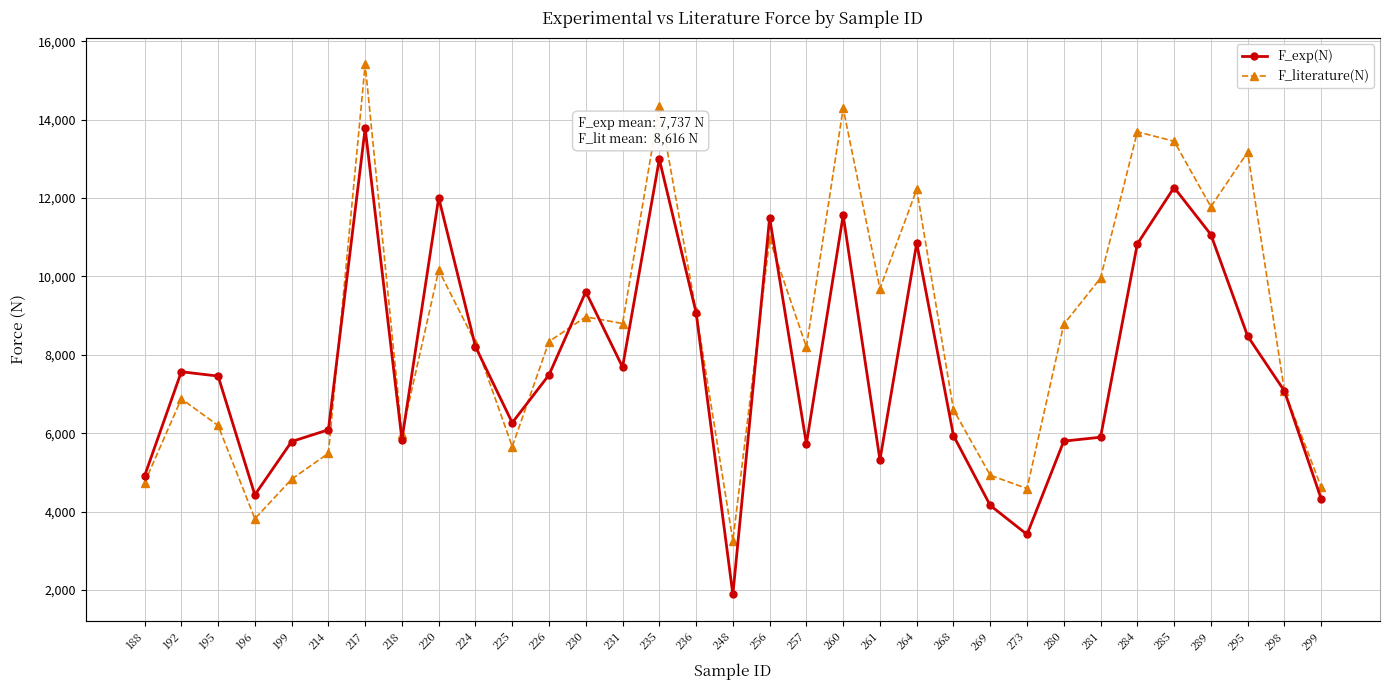

The value of F_literature(N) at 269 is 4930. True or false?

True